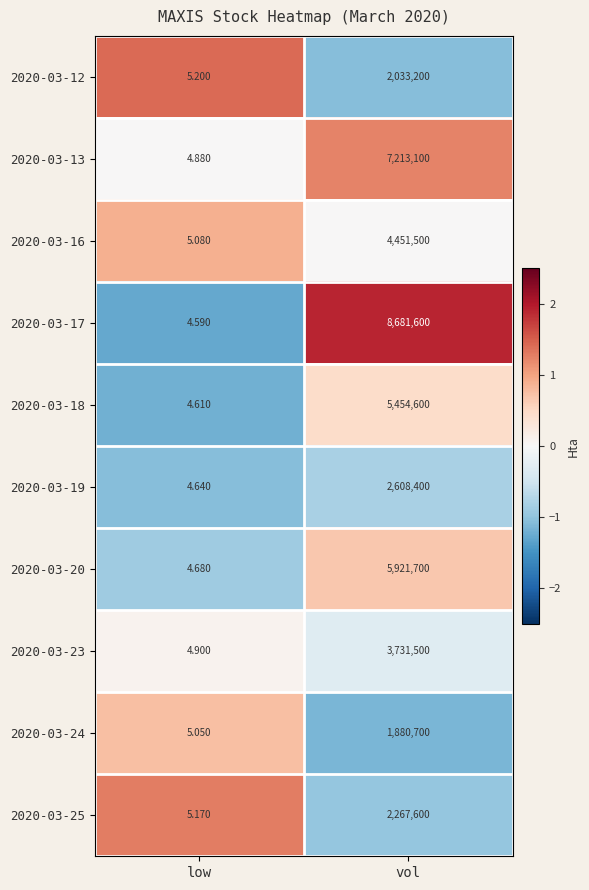

Which category has the lowest value across all series?

low